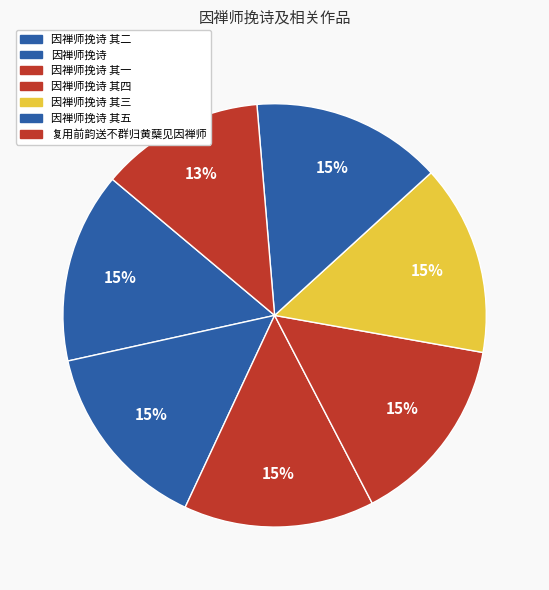

Which category has the smallest portion of the pie?

复用前韵送不群归黄蘖见因禅师